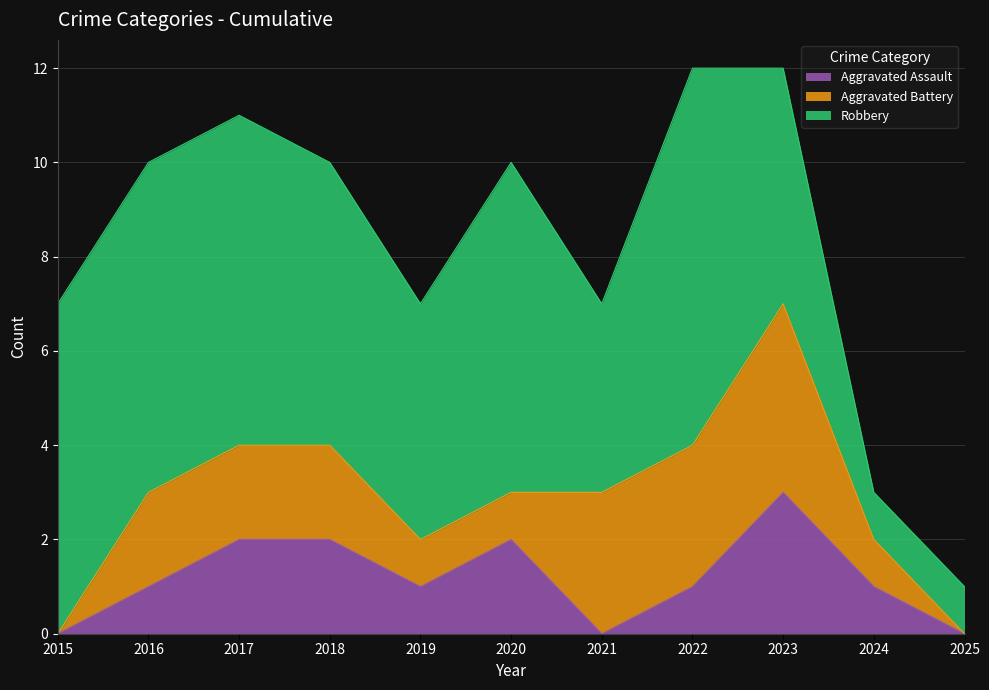

Rank the categories by Robbery value from lowest to highest.

2024, 2025, 2021, 2019, 2023, 2018, 2015, 2016, 2017, 2020, 2022